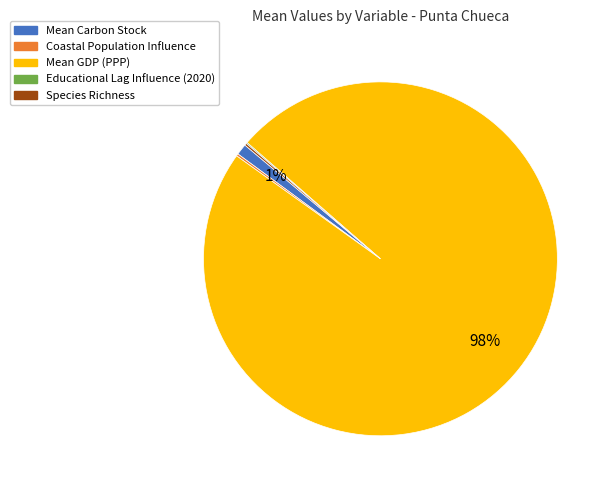

To the nearest percent, what is the average slice percentage?

20%